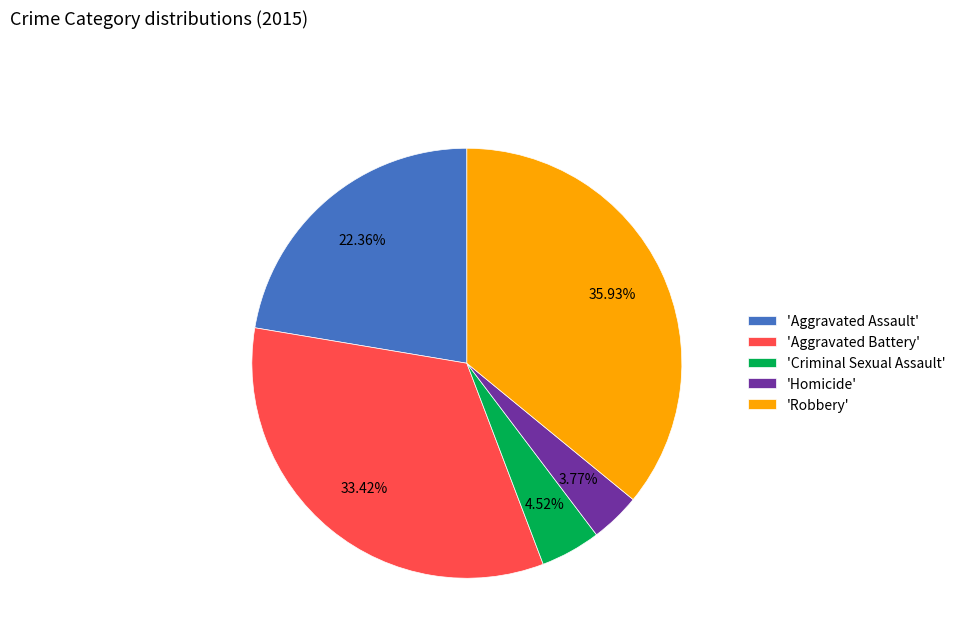

Is there a majority slice in this chart?

No